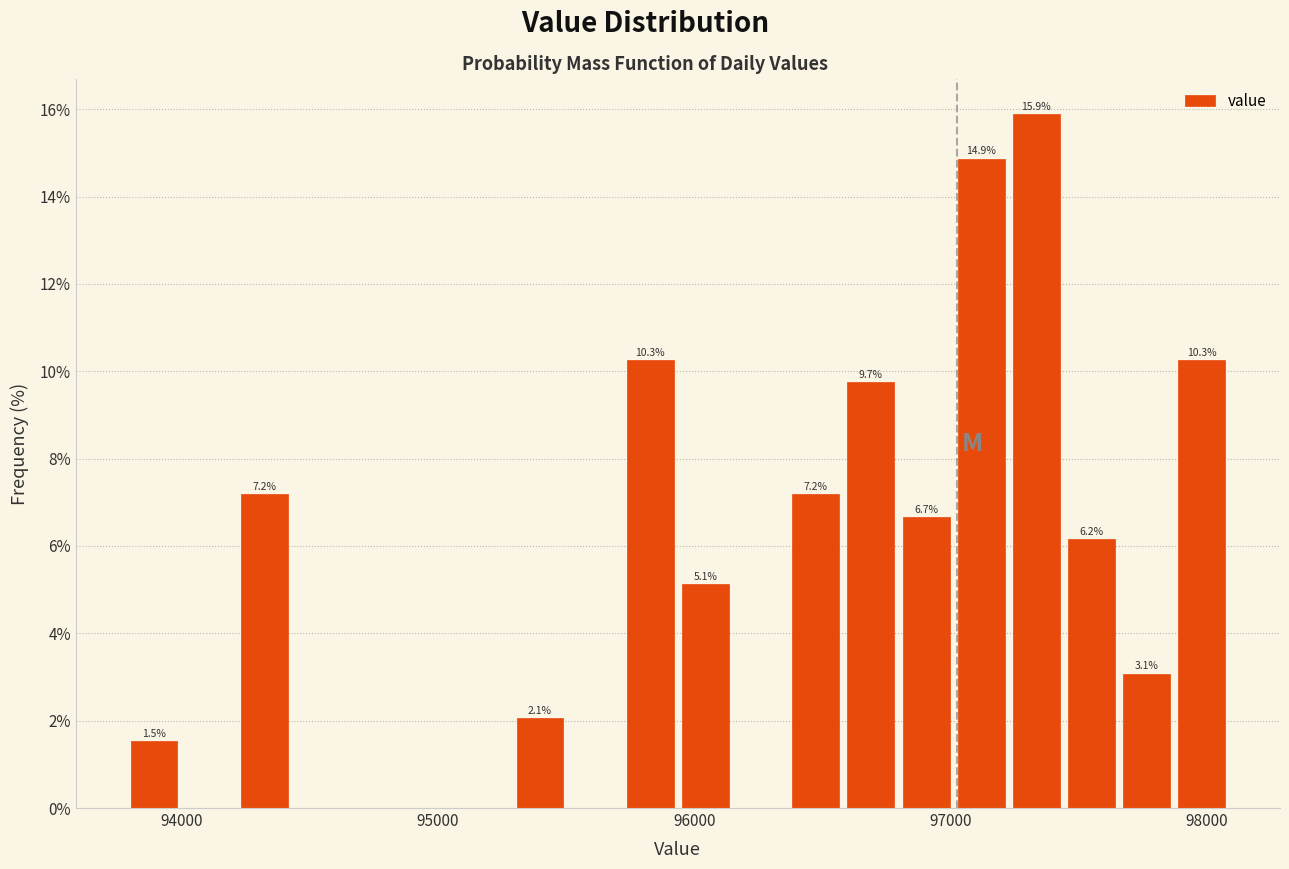

Around what value on the x-axis is the tallest bar? Give the approximate position of its centre, as read against the axis.

97300